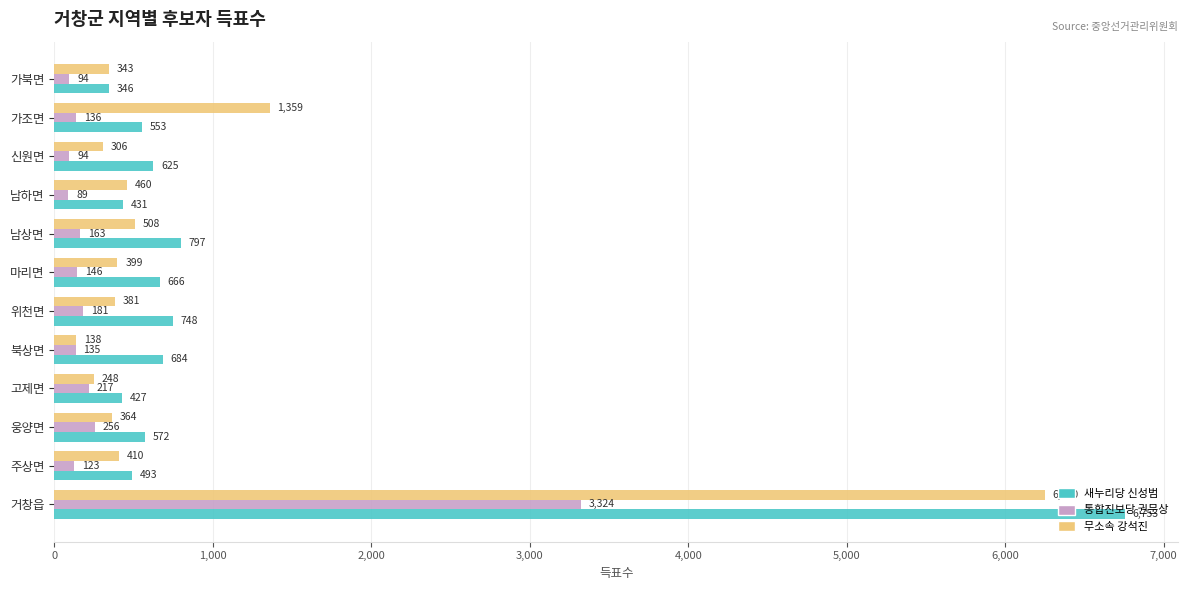

What is the smallest value displayed?

89